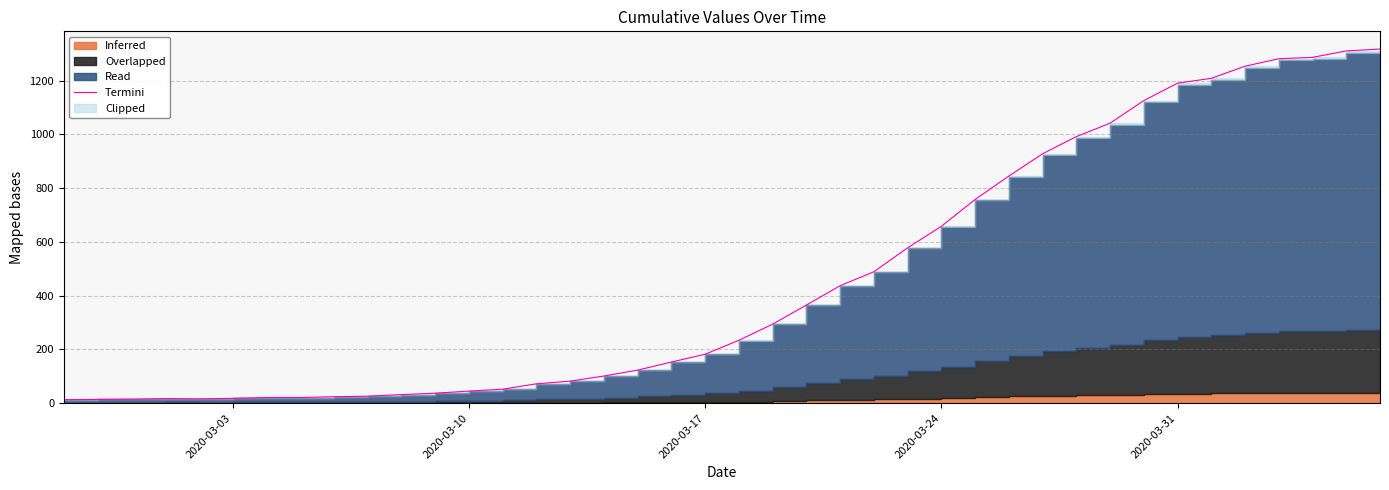

What is the sum of all values?

18662